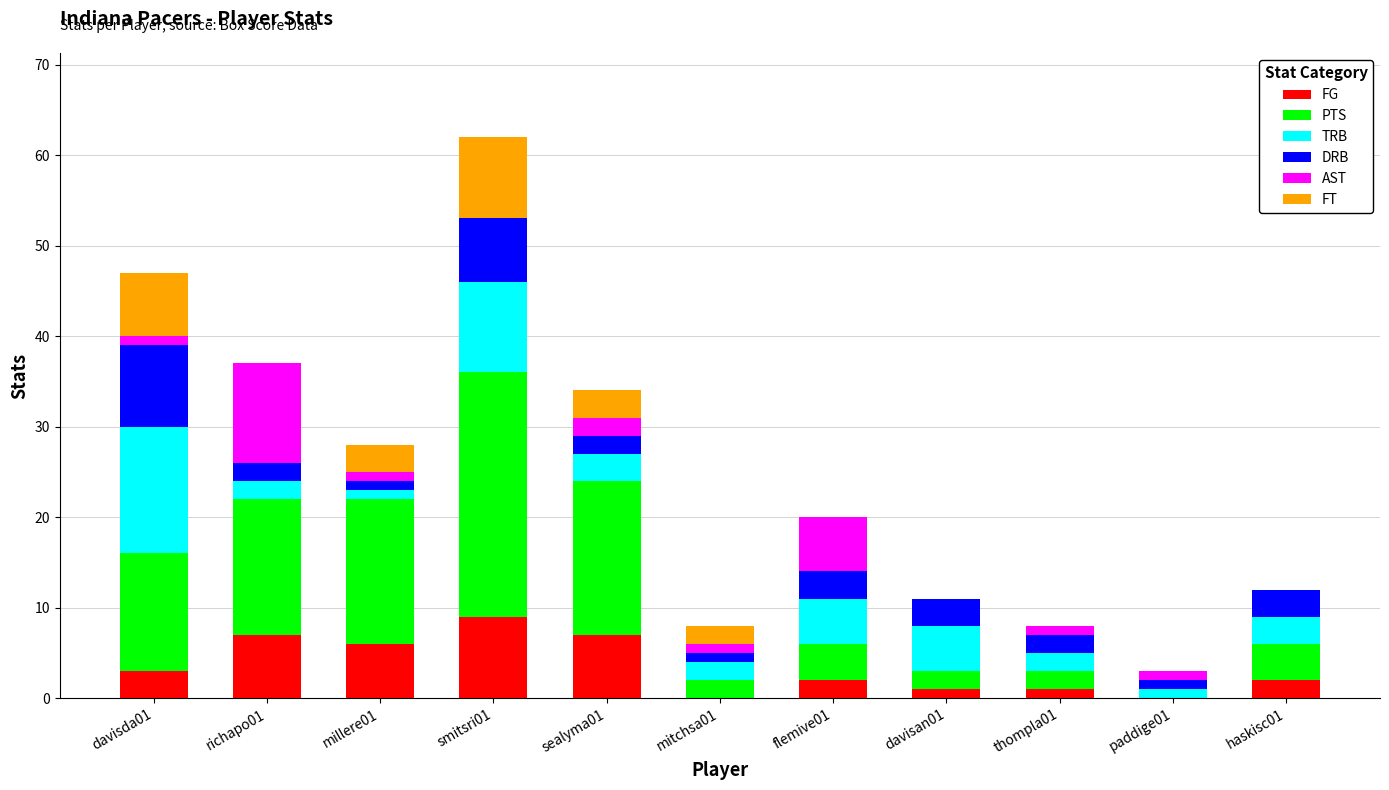

At which category is the sum across all series the highest?

smitsri01